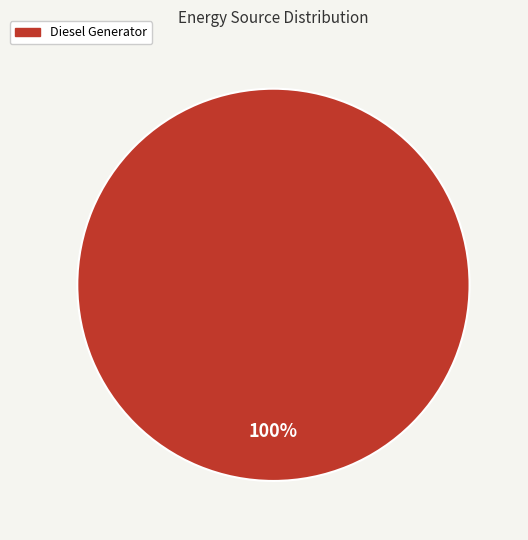

Count the number of slices in the pie.

1